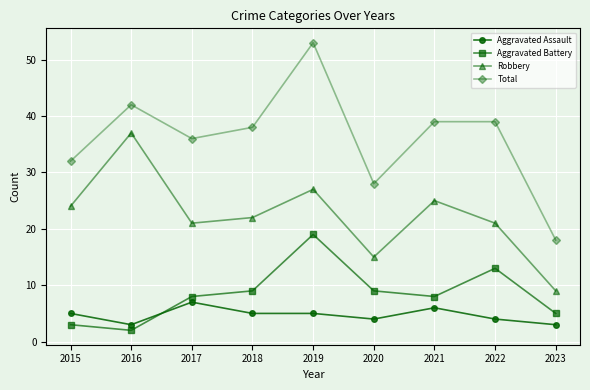

Which label corresponds to the largest value in the chart?

2019